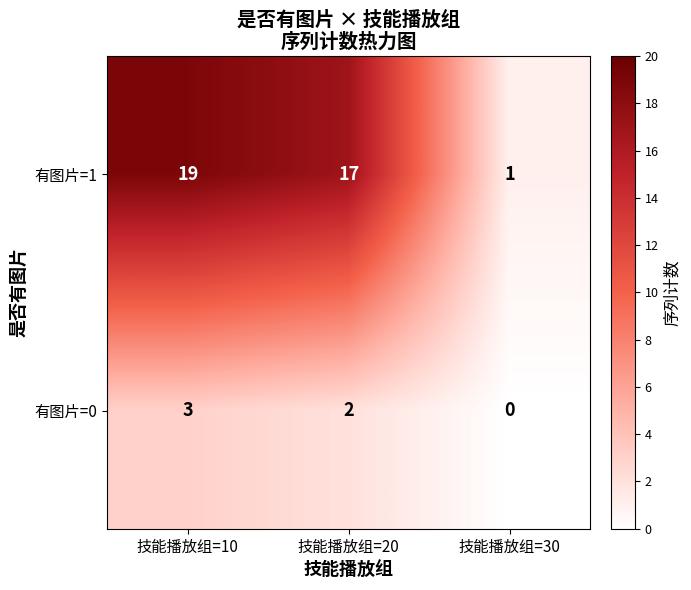

What is the sum of all 有图片=0 values?

5